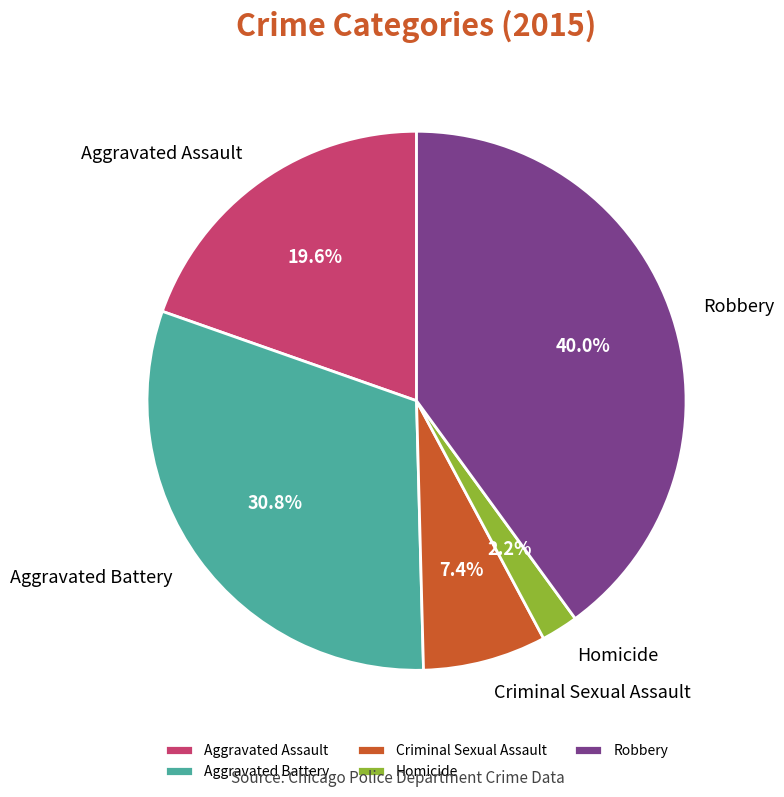

The Criminal Sexual Assault slice represents 7% of the pie. True or false?

True